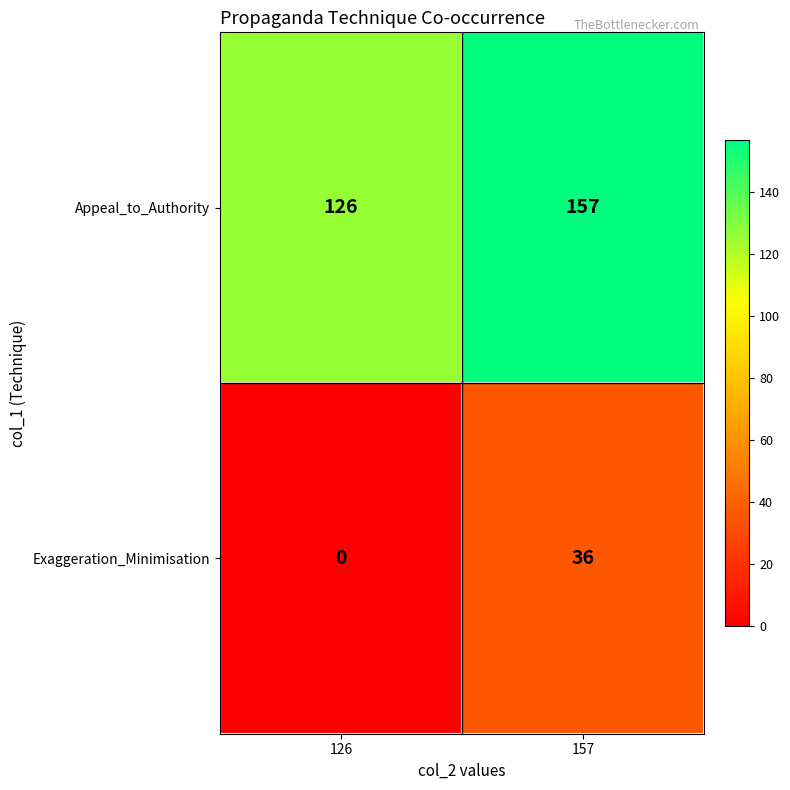

What is the total value across all series at 157?

193